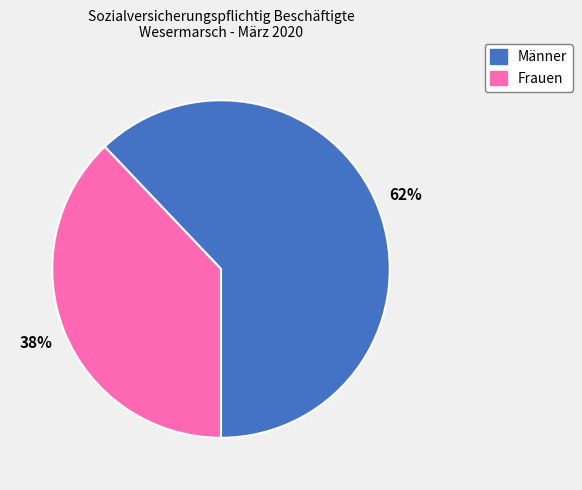

Combined, do Frauen and Männer account for over 50%?

Yes